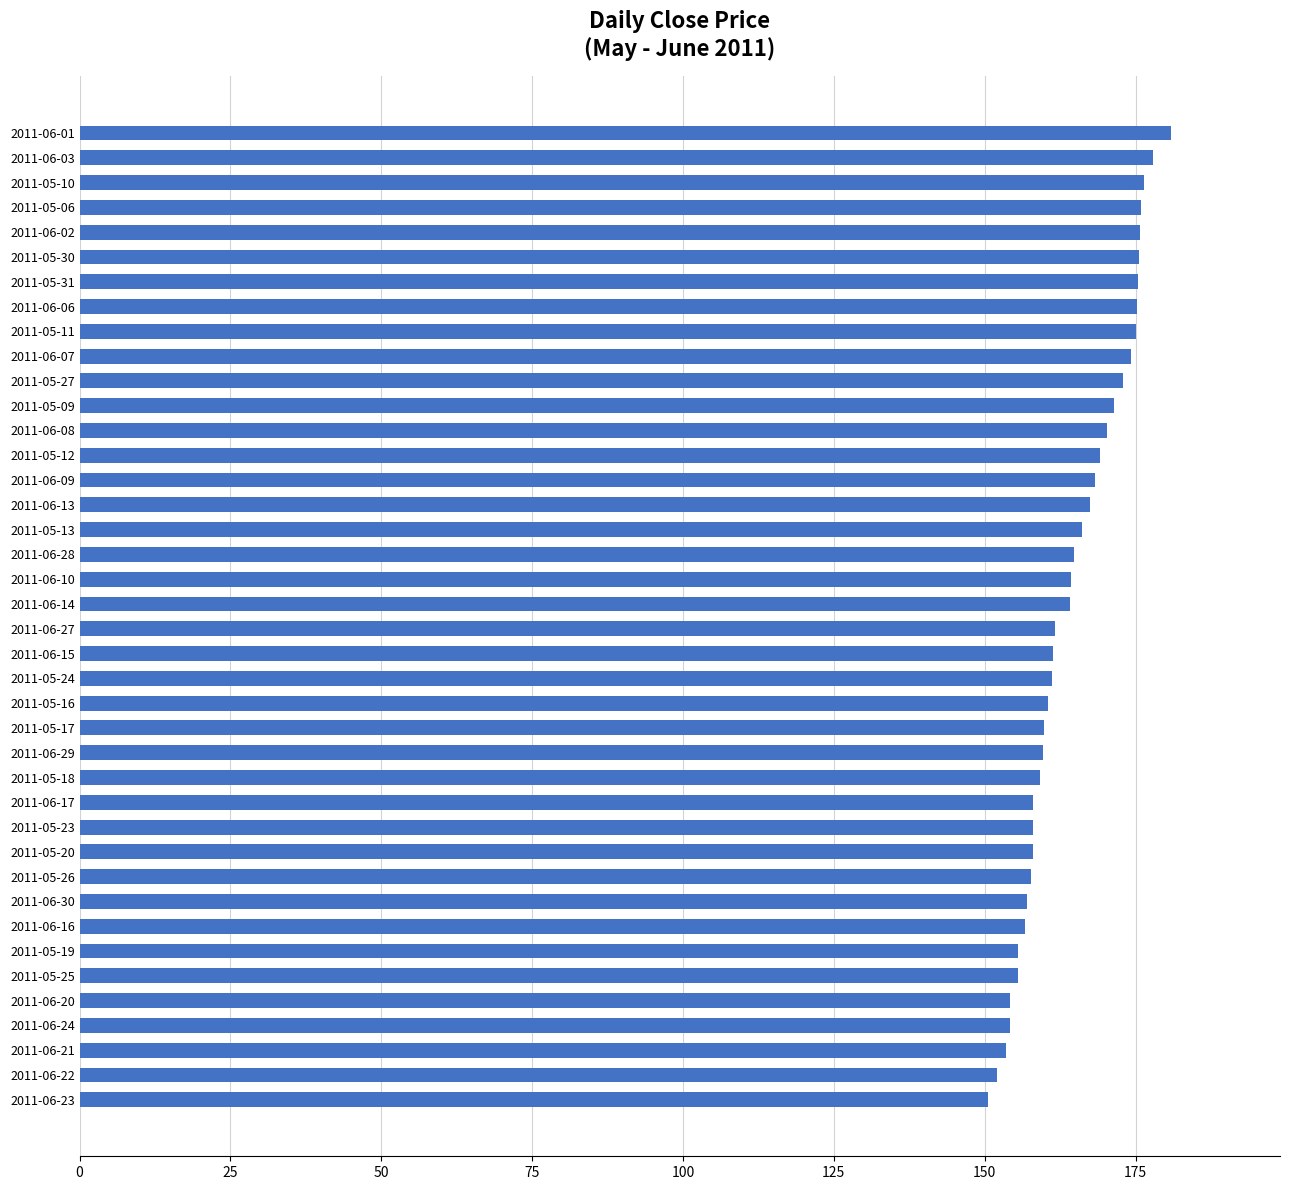

What is the sum of the values at 2011-05-11 and 2011-06-06?

350.4